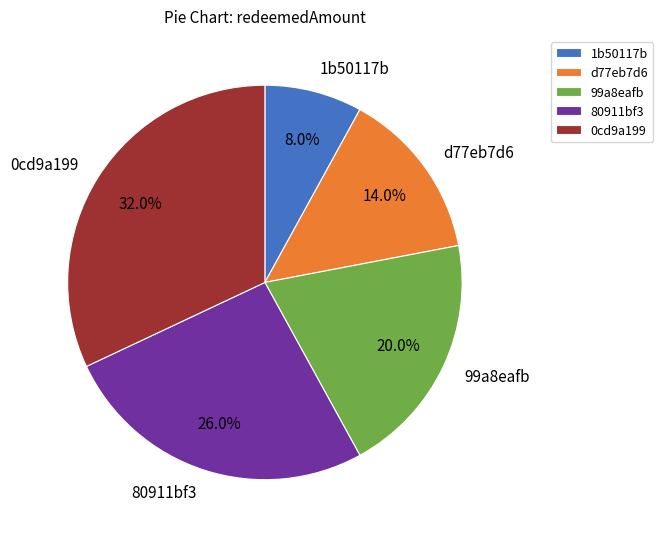

What is the ratio of the value at d77eb7d6 to the value at 0cd9a199?

0.4